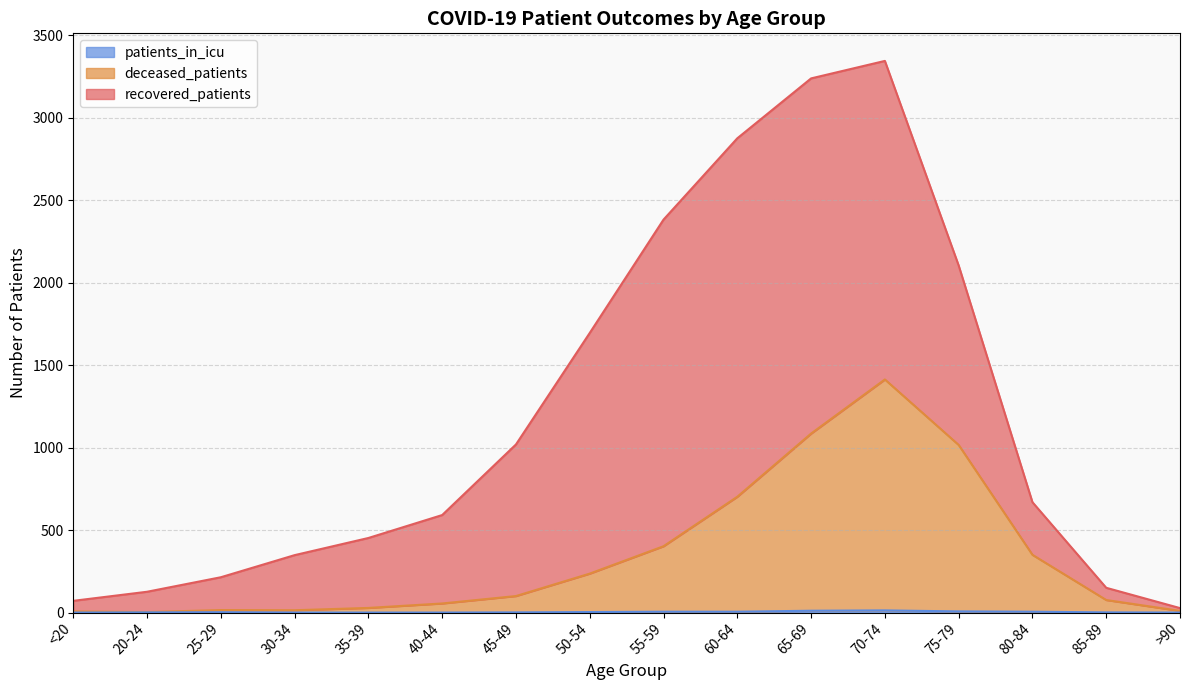

How many data points in patients_in_icu are above 2?

7